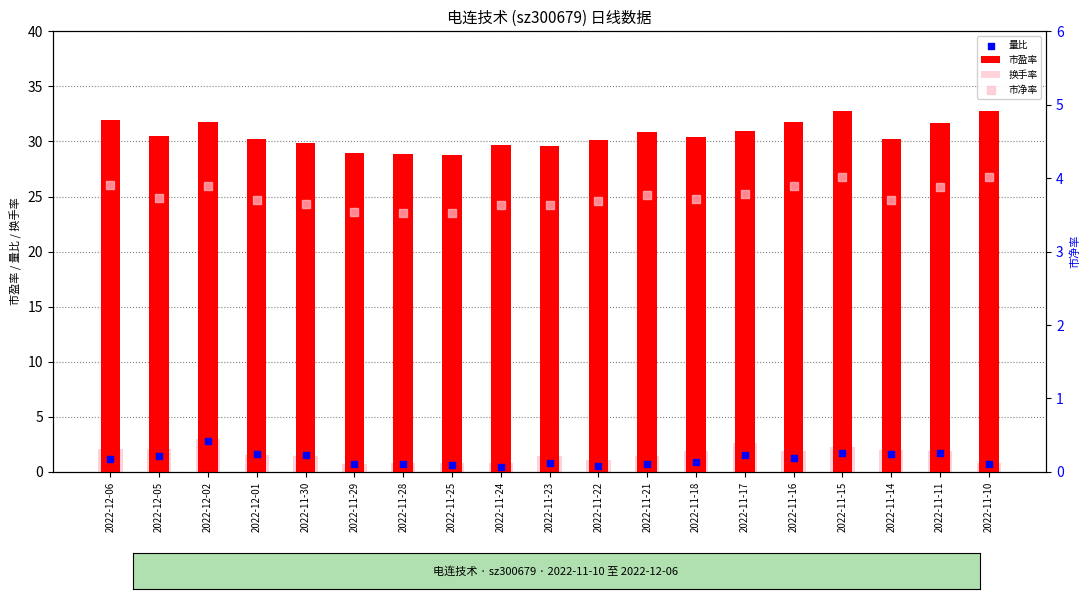

At how many categories does at least one series exceed 21?

19